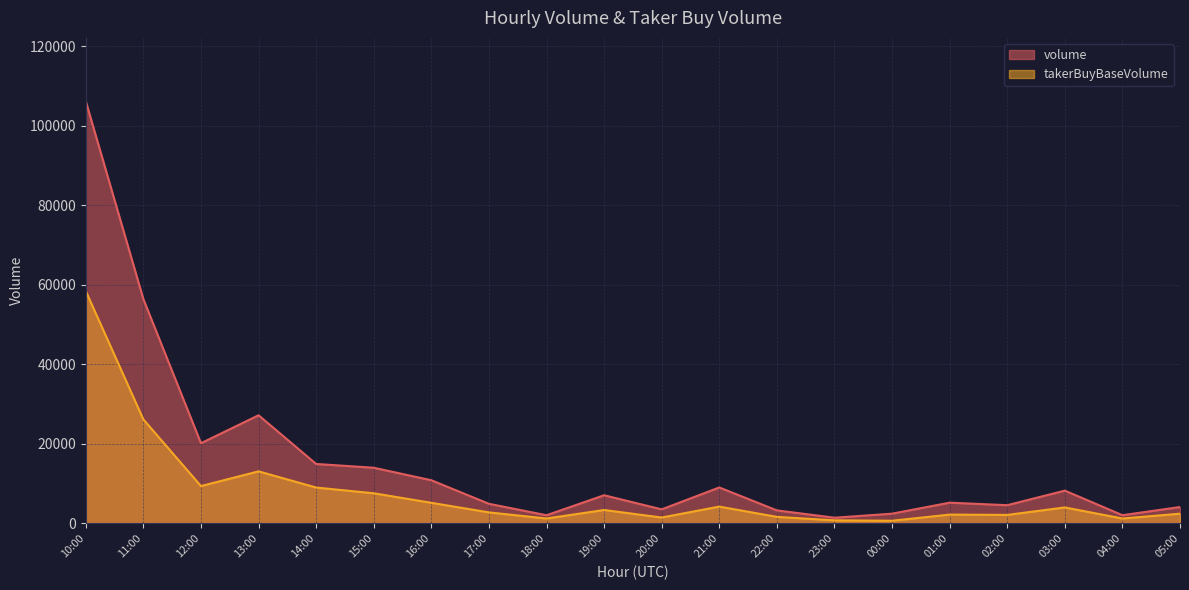

Is the value of volume at 04:00 greater than the value of takerBuyBaseVolume at 15:00?

No